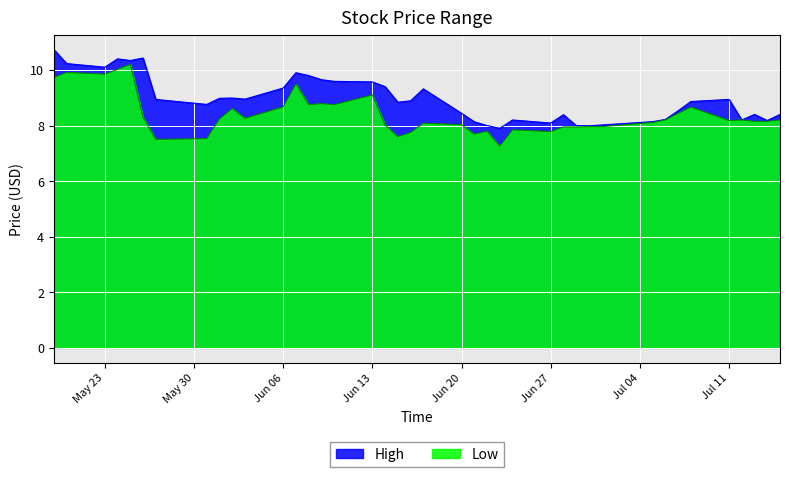

Read the Low value at Jul 11.

8.2